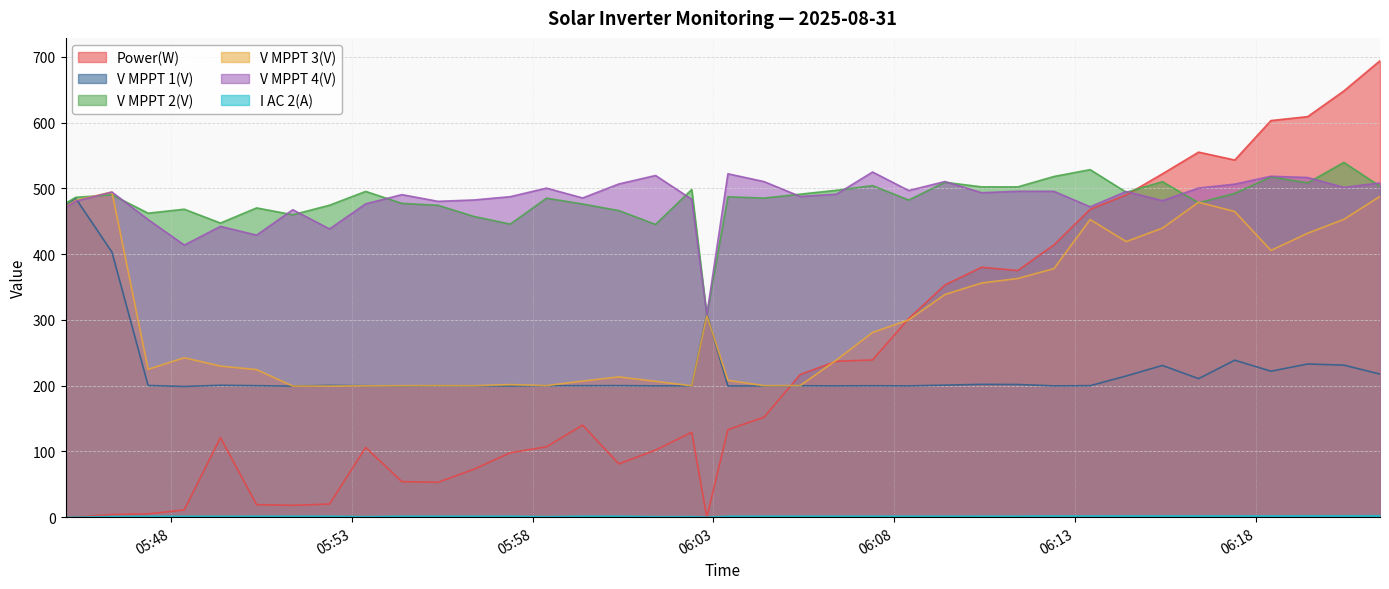

True or false: V MPPT 1(V) has a value of 652.7 at 2025-08-31 05:45:05.

False